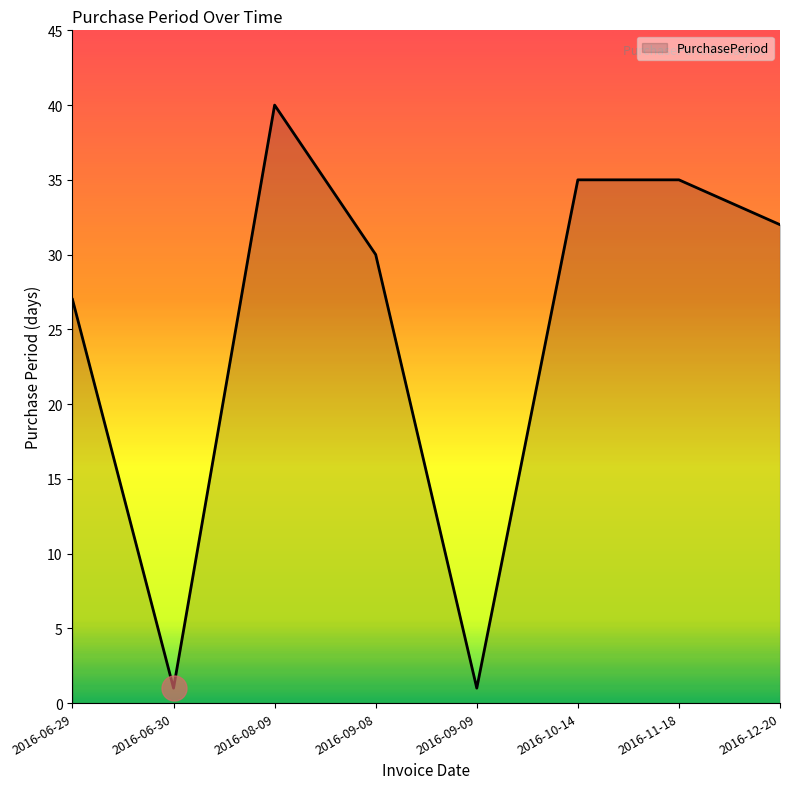

At which label is the value closest to 20?

2016-06-29